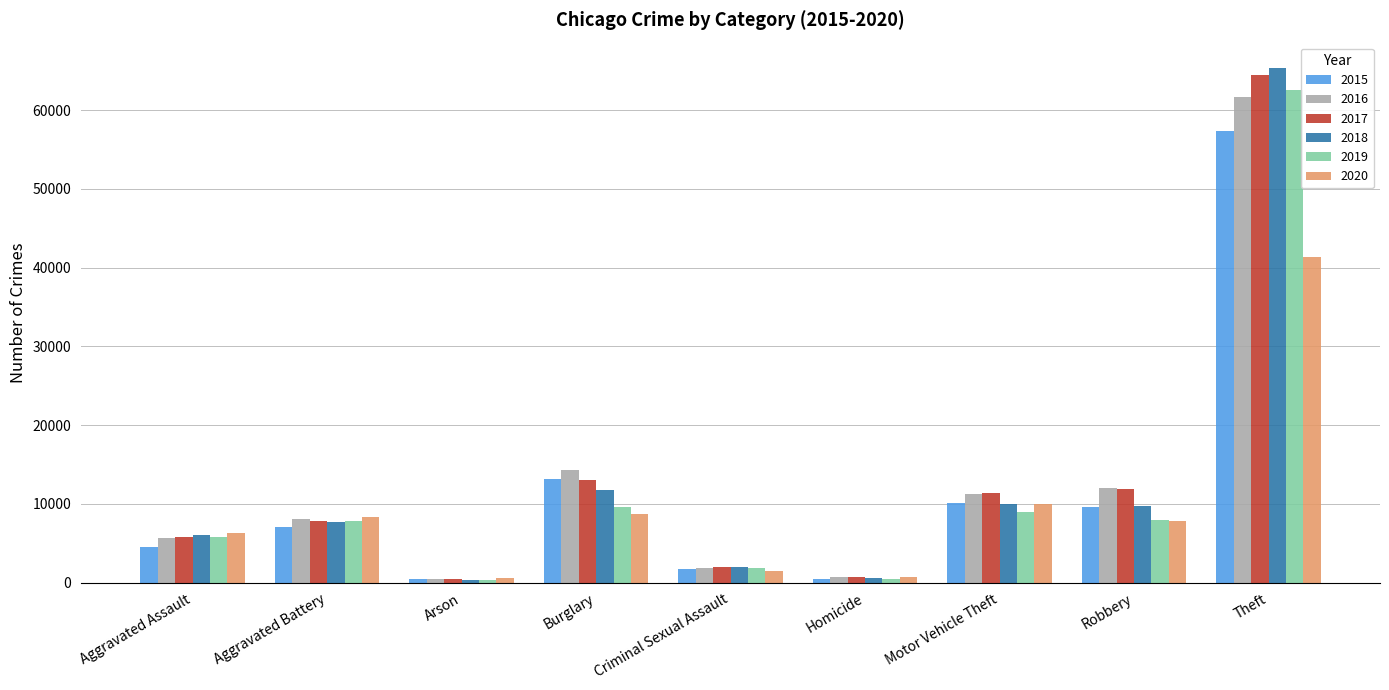

At which label is 2020 closest to 20958?

Motor Vehicle Theft